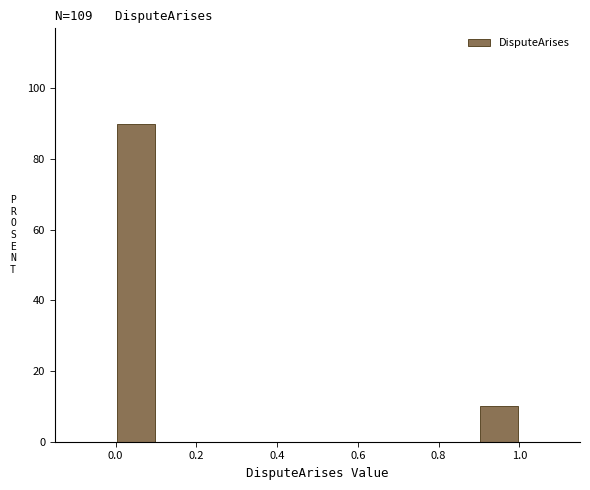

Reading left to right, list every bar in this chart as the range it spans on the x-axis followed by its height. The values are not printed on the chart, so give them approximately, as read against the axis.

0.0 to 0.1: 90
0.1 to 0.2: 0
0.2 to 0.3: 0
0.3 to 0.4: 0
0.4 to 0.5: 0
0.5 to 0.6: 0
0.6 to 0.7: 0
0.7 to 0.8: 0
0.8 to 0.9: 0
0.9 to 1.0: 10